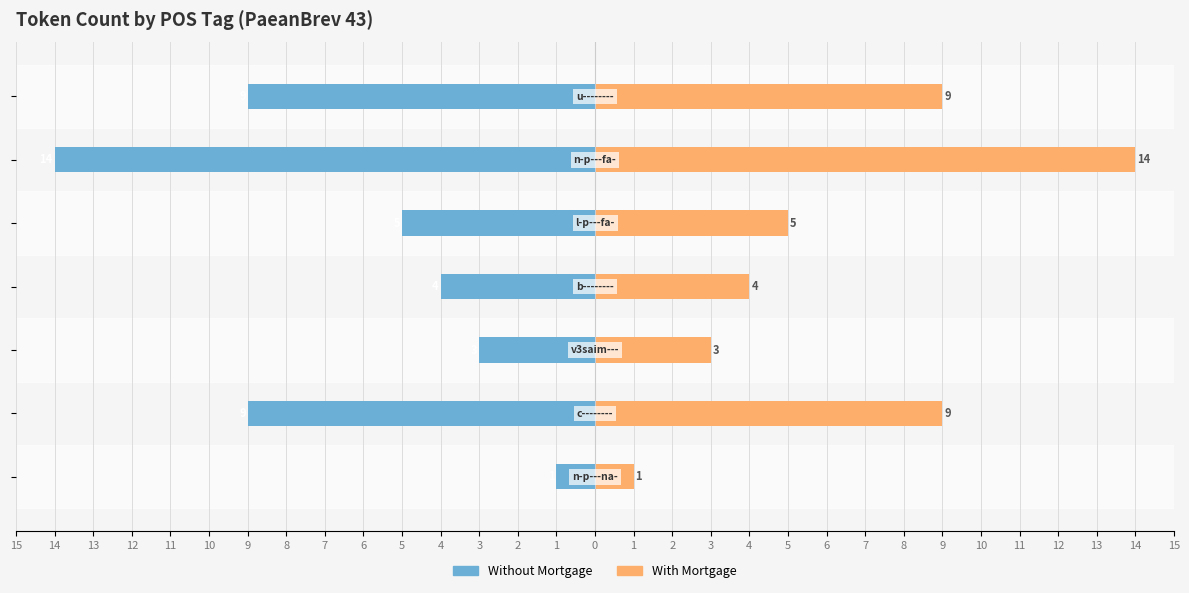

What is the difference between the maximum and minimum values in the With Mortgage series?

13